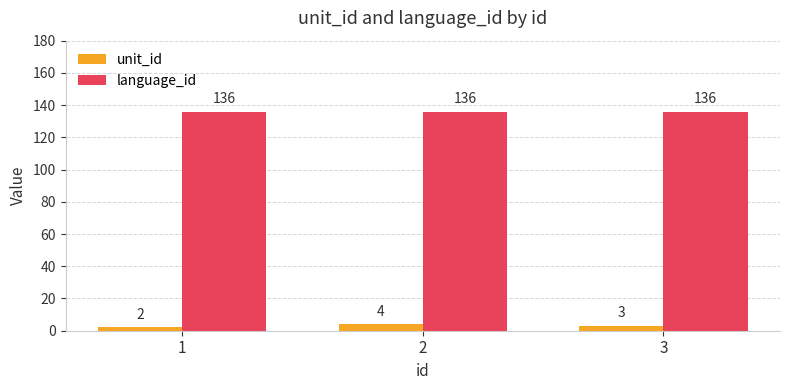

How many bars are there in each group?

2